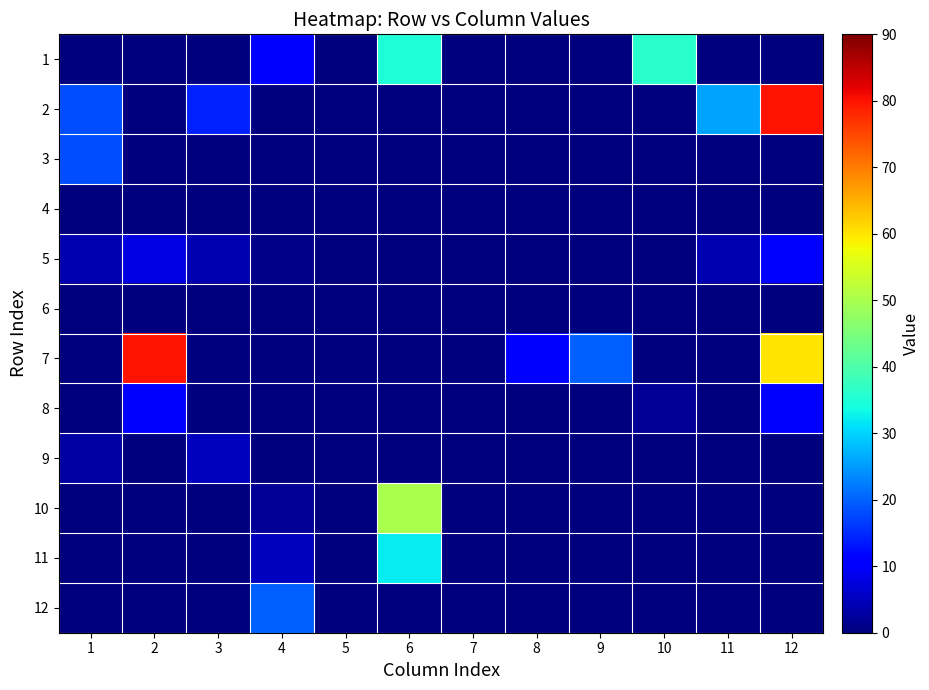

Between 3 and 8, which is larger?

3